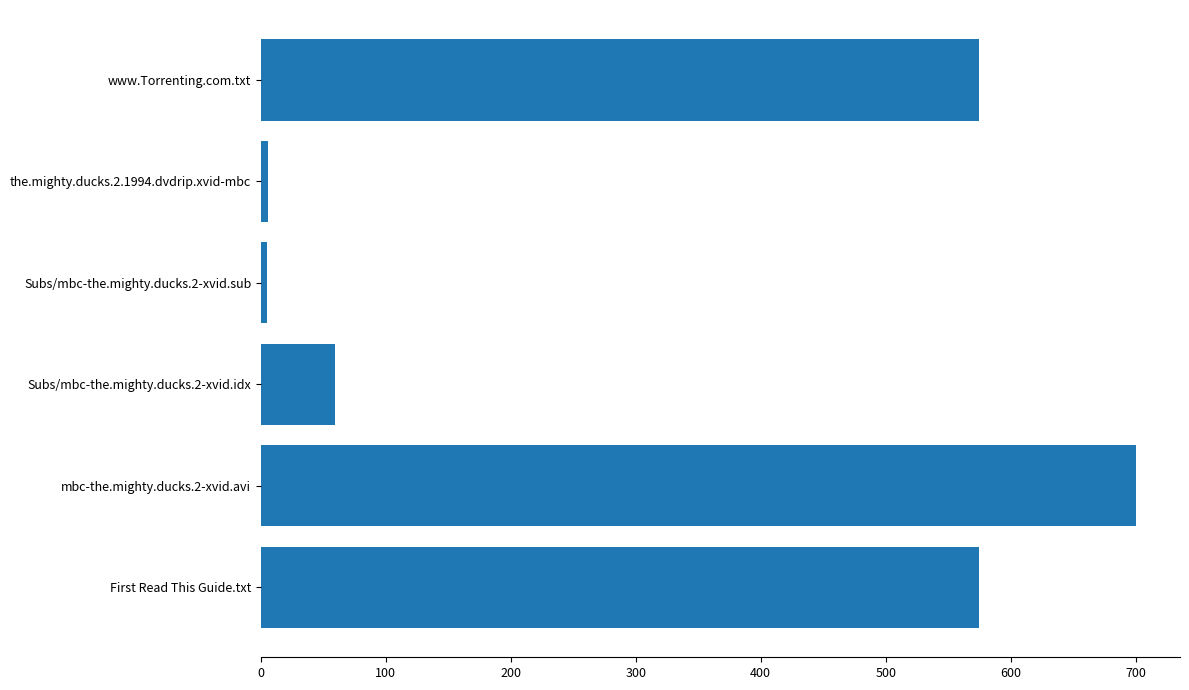

What is the difference between the maximum and second lowest values?

695.0